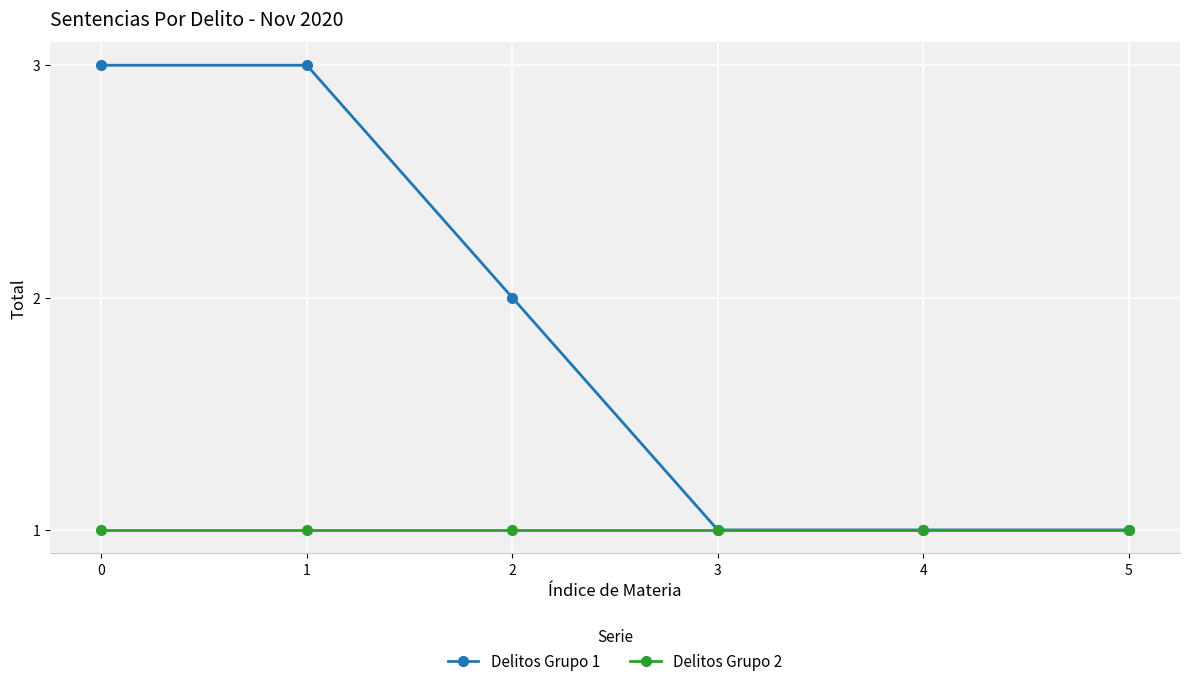

Which series has the widest spread of values?

Delitos Grupo 1